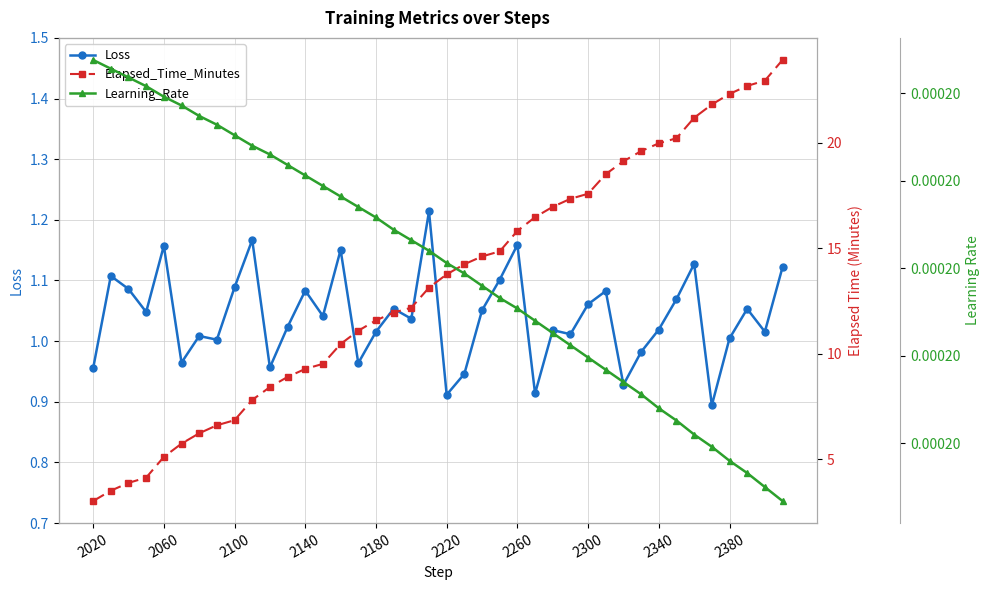

True or false: Loss has more than 2 interior local peaks.

True